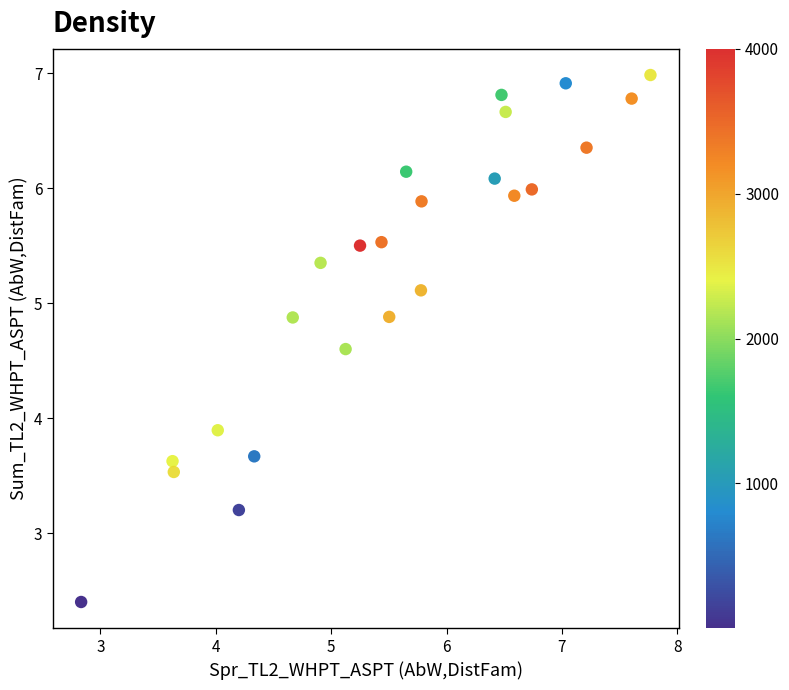

What Y value in the scatter plot is closest to 4?

3.9